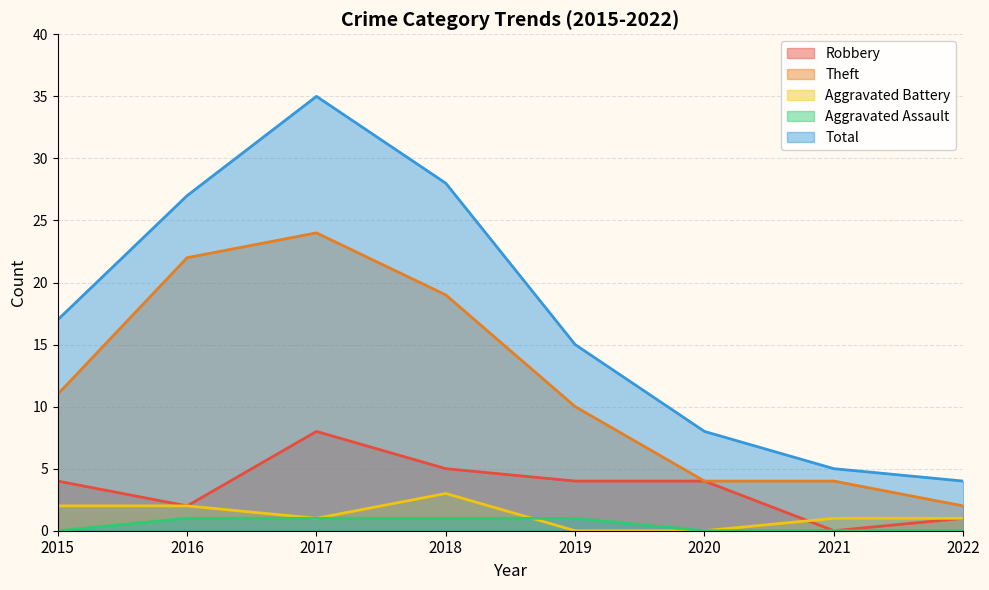

What is the value of the Total point at the 6th from the left?

8